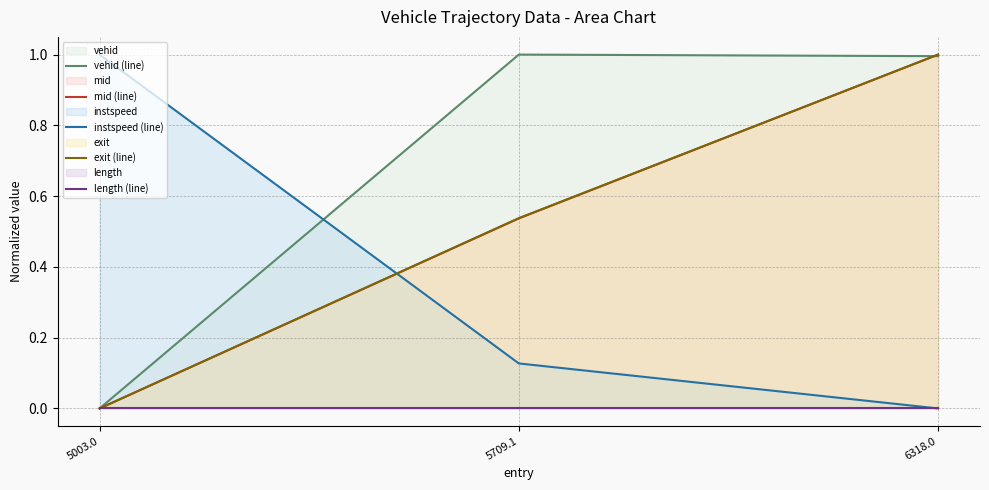

Reading right to left, transcribe all the data shown in this chart.

vehid (line): 6318.0=1.0	5709.1=1.0	5003.0=0.0
mid (line): 6318.0=1.0	5709.1=0.5	5003.0=0.0
instspeed (line): 6318.0=0.0	5709.1=0.1	5003.0=1.0
exit (line): 6318.0=1.0	5709.1=0.5	5003.0=0.0
length (line): 6318.0=0.0	5709.1=0.0	5003.0=0.0